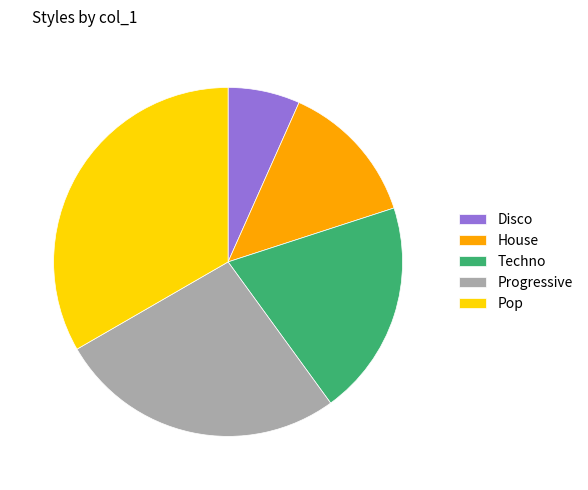

Is there a majority slice in this chart?

No